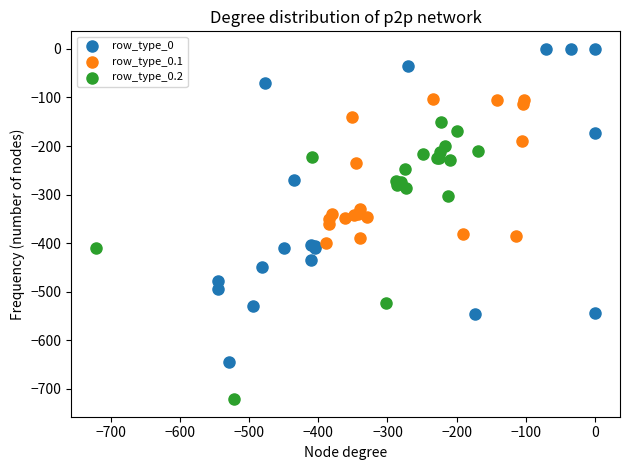

Which series reaches the minimum Y coordinate?

row_type_0.2